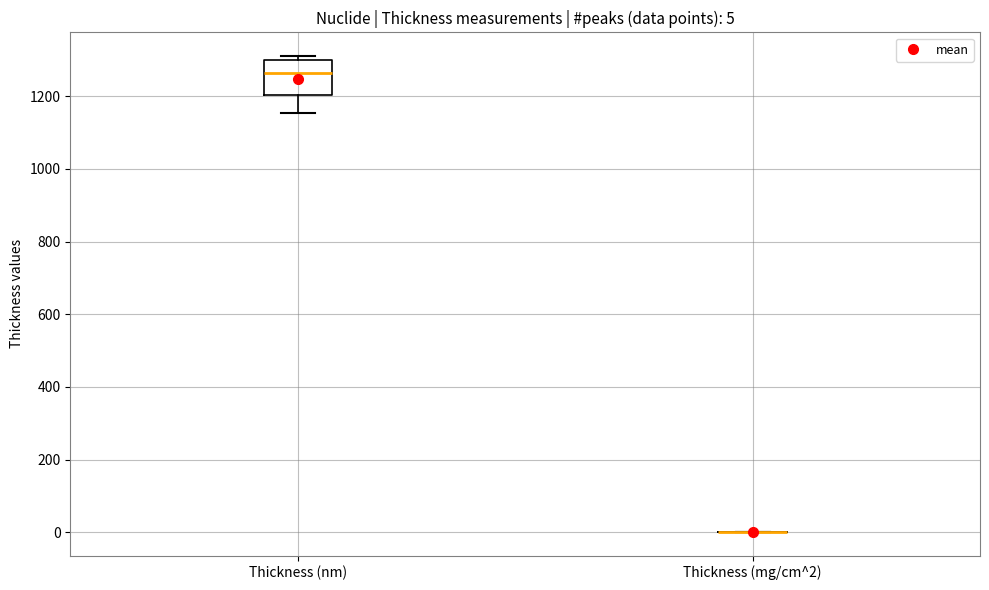

Which box is the tallest, from its lower edge to its upper edge?

Thickness (nm)